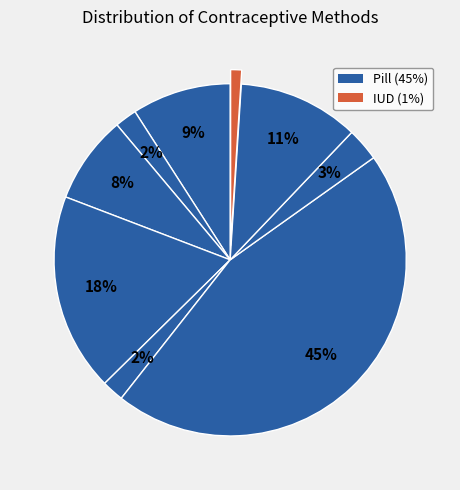

Is there a majority slice in this chart?

No